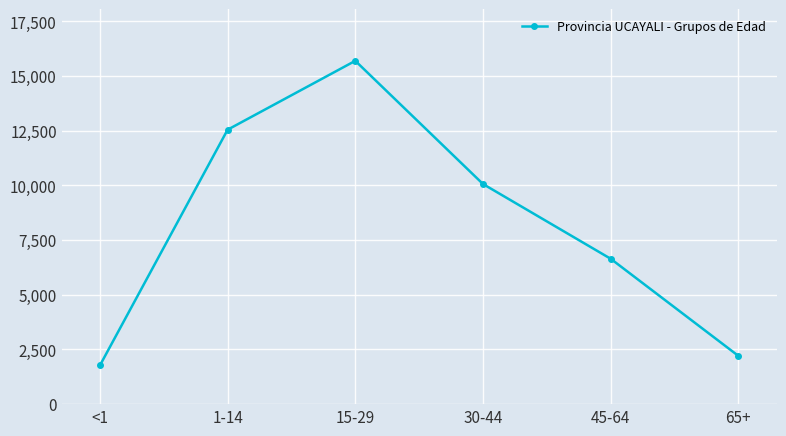

List the labels in order of value, largest first.

15-29, 1-14, 30-44, 45-64, 65+, <1